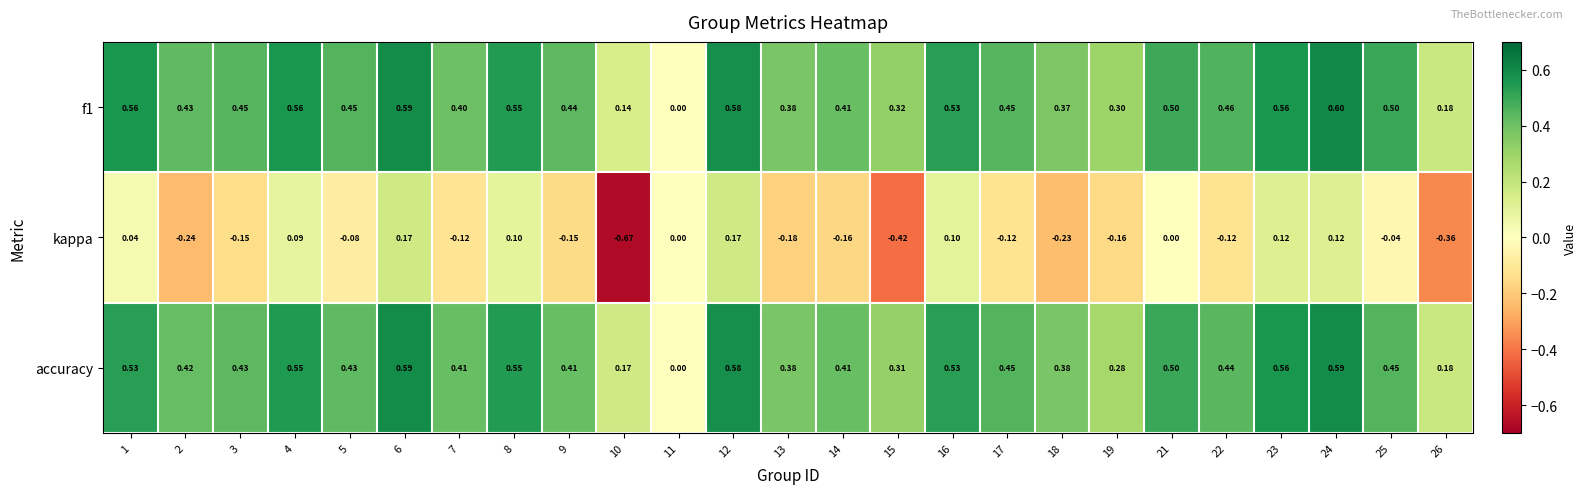

Rank the series by their maximum value, from highest to lowest.

f1, accuracy, kappa